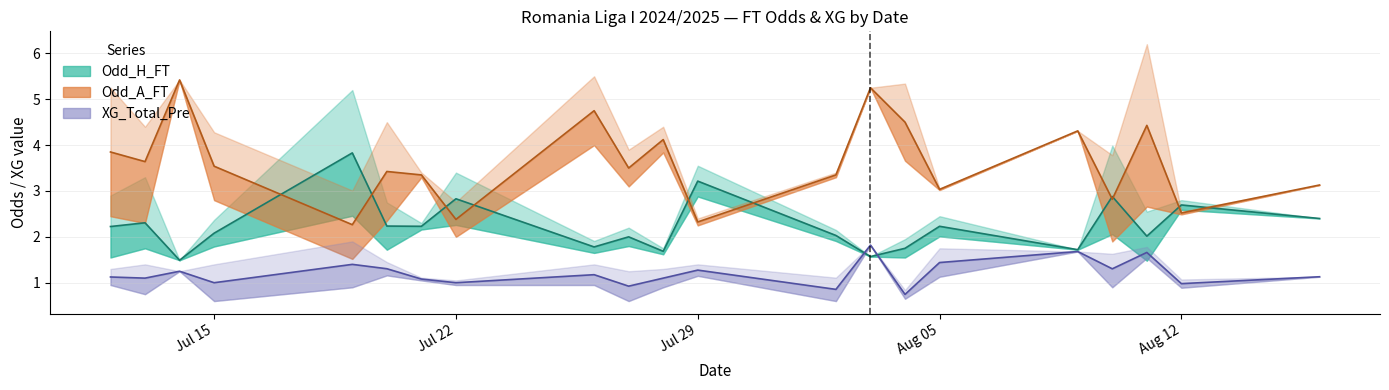

What is the smallest value displayed?

0.7